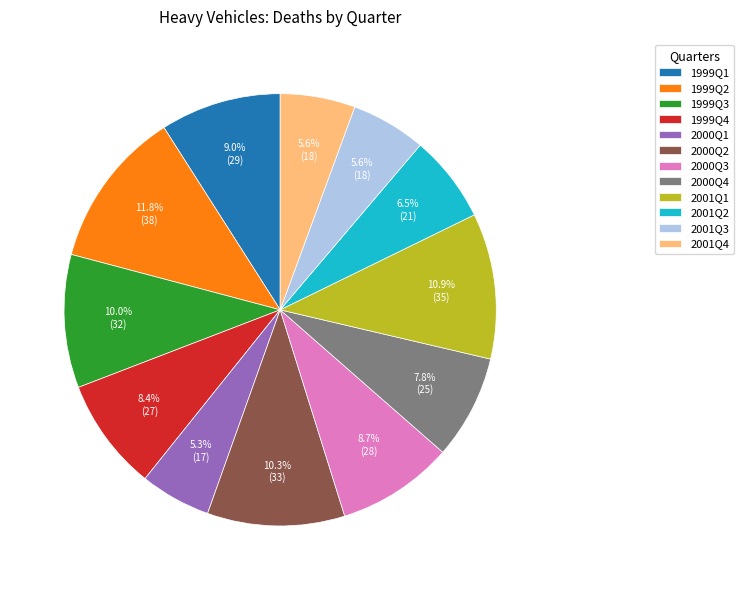

Is it true that 2000Q2 is 10% of the pie?

True